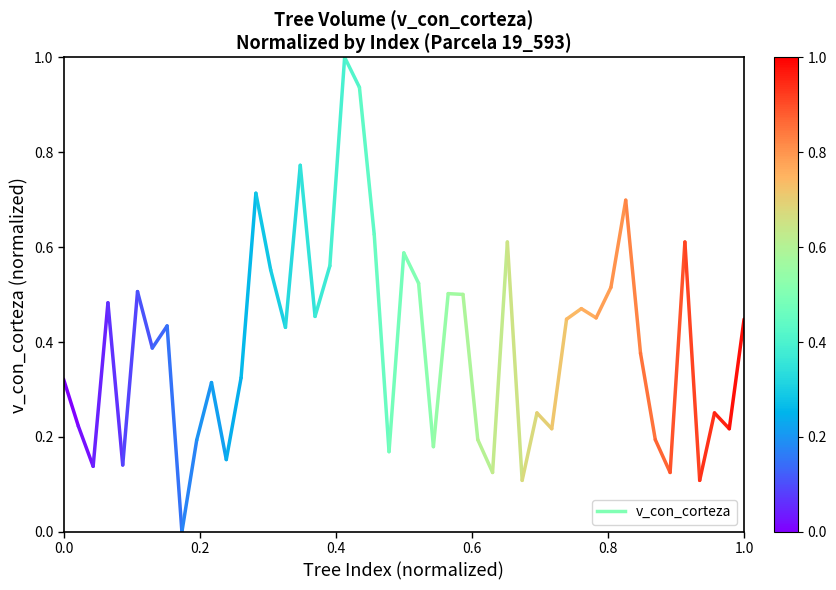

Which label corresponds to the smallest value in the chart?

0.2